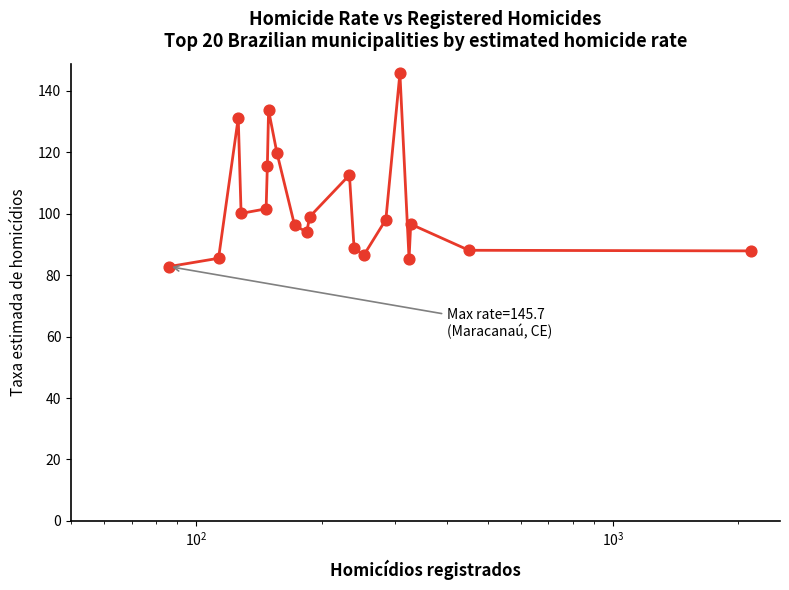

What is the smallest value displayed?

82.8